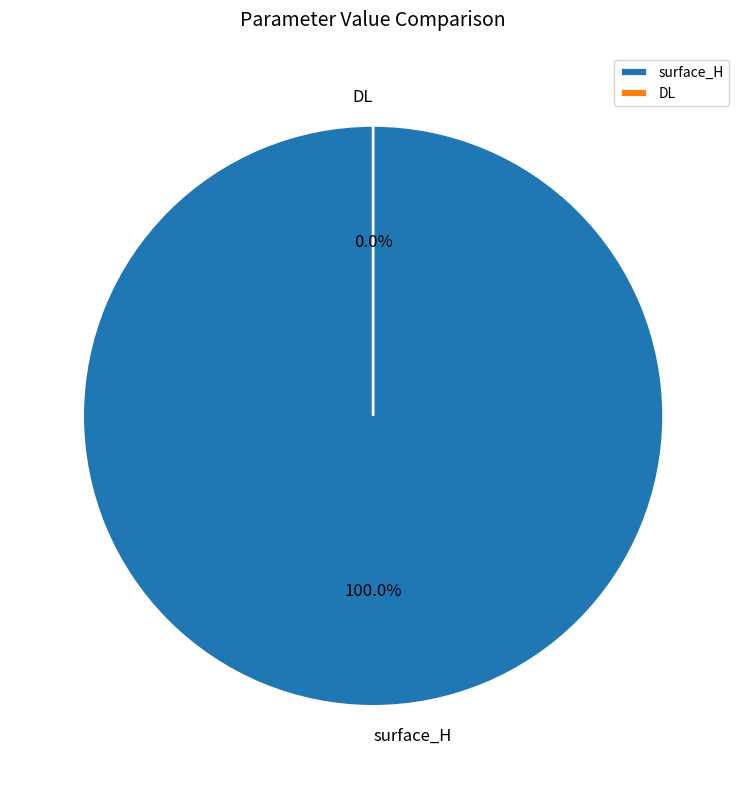

Is it true that surface_H is 100% of the pie?

True